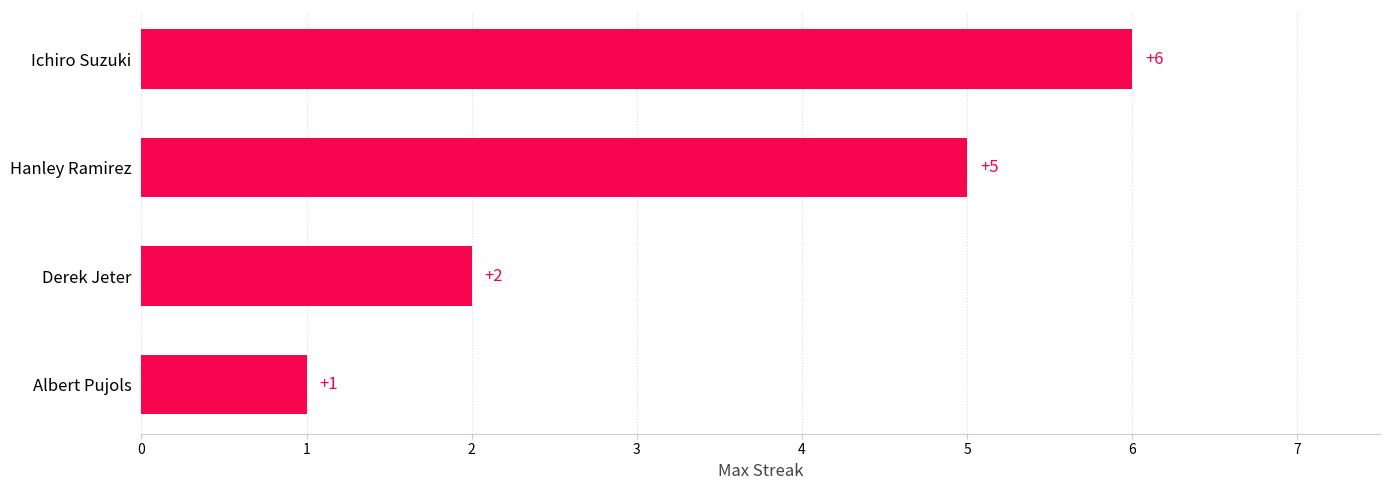

The value at Hanley Ramirez is 5. True or false?

True